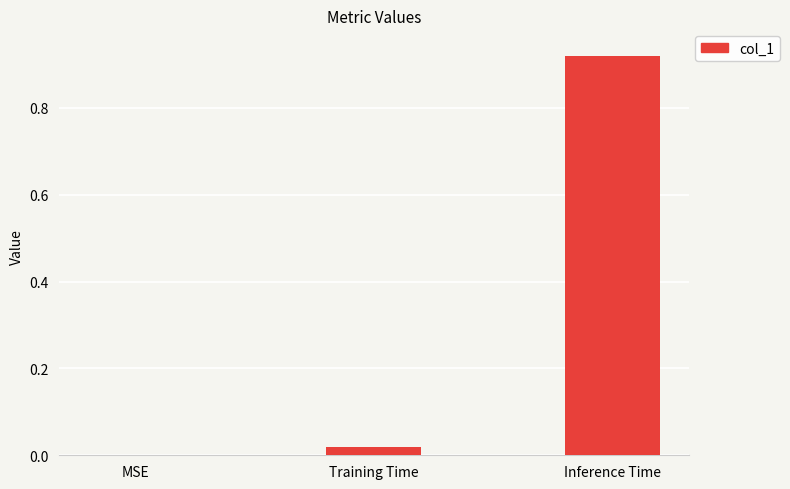

True or false: the data shows 1.4 at Inference Time.

False